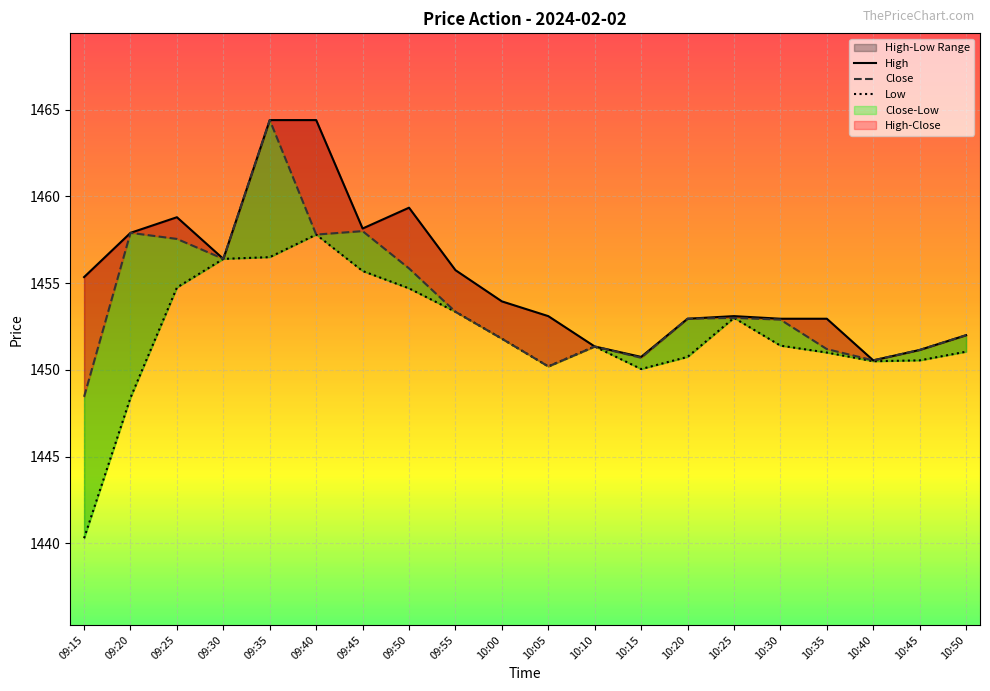

The Close series shows 1450.2 at 10:05. True or false?

True